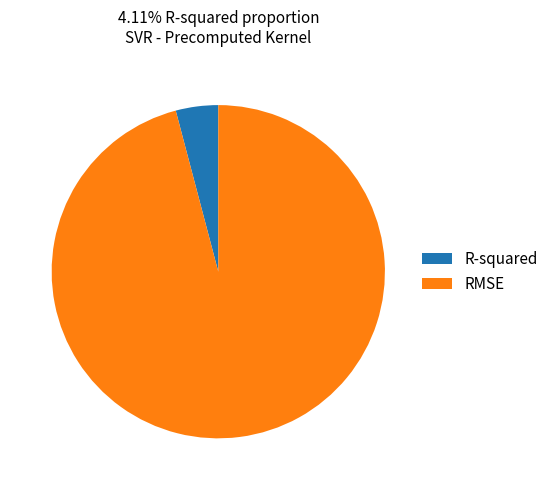

Count the number of slices in the pie.

2